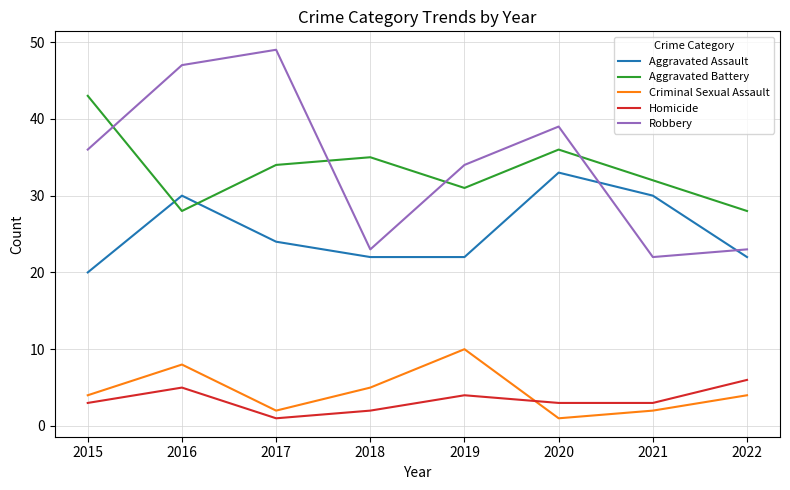

Is the value of Aggravated Battery at 2017 greater than the value of Homicide at 2020?

Yes